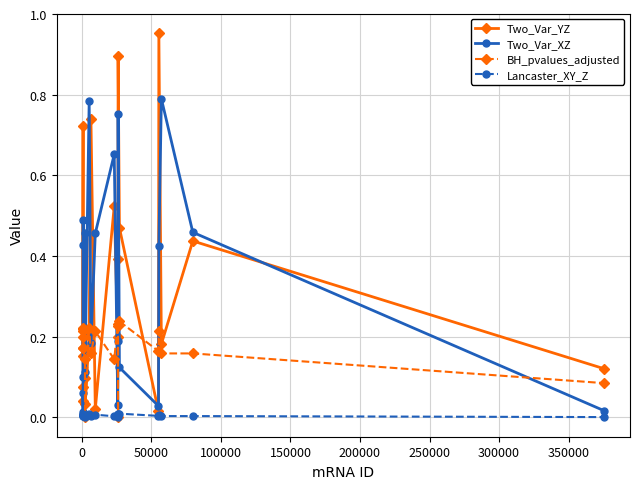

Rank the series by their maximum value, from lowest to highest.

Lancaster_XY_Z, BH_pvalues_adjusted, Two_Var_XZ, Two_Var_YZ